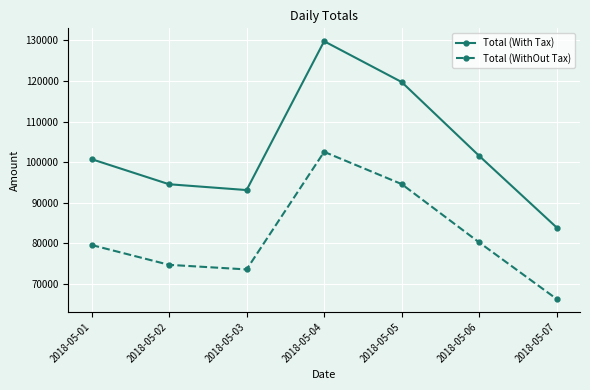

Between 2018-05-01 and 2018-05-03, which series saw the biggest shift?

Total (With Tax)